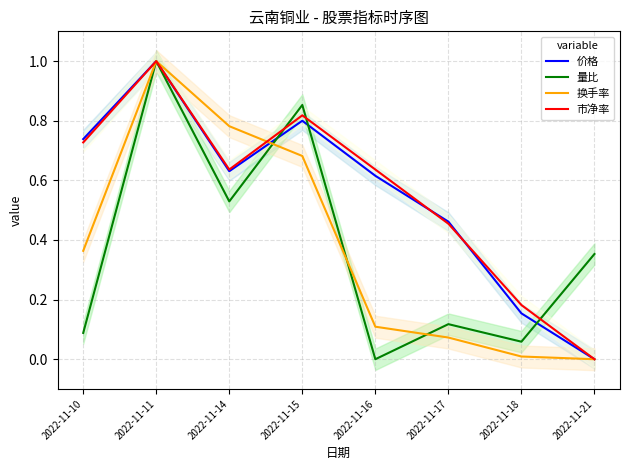

What is the total value across all series at 2022-11-14?

2.6